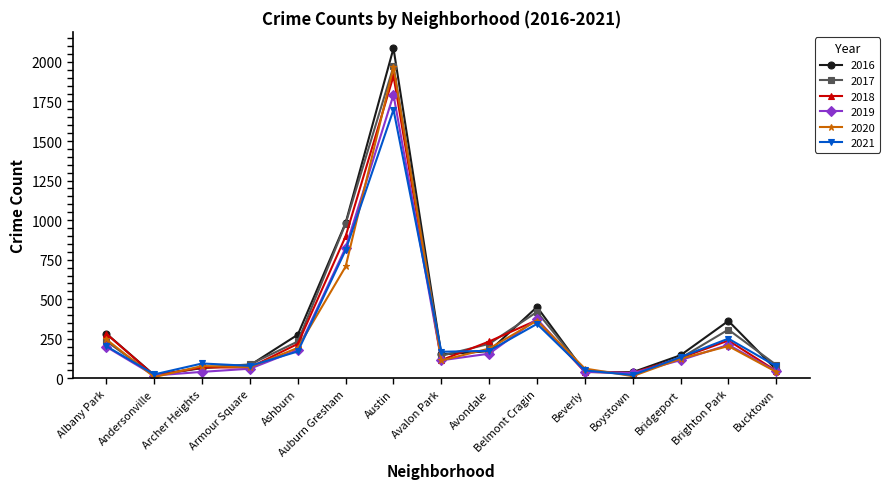

What position from the left is Bucktown?

15